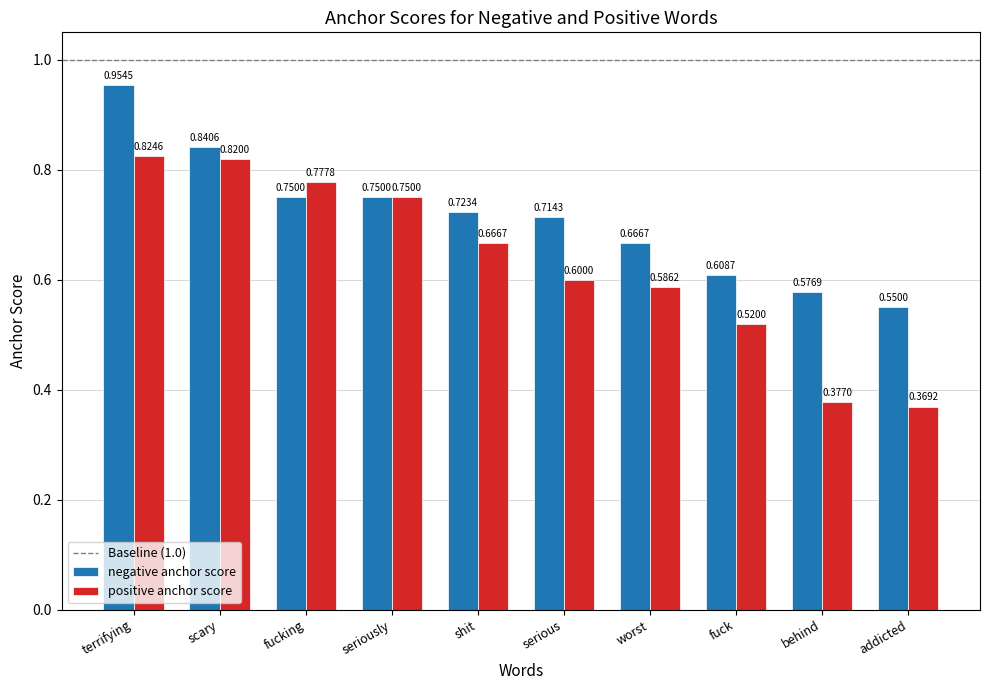

Rank the series at fuck from lowest to highest value.

positive anchor score, negative anchor score